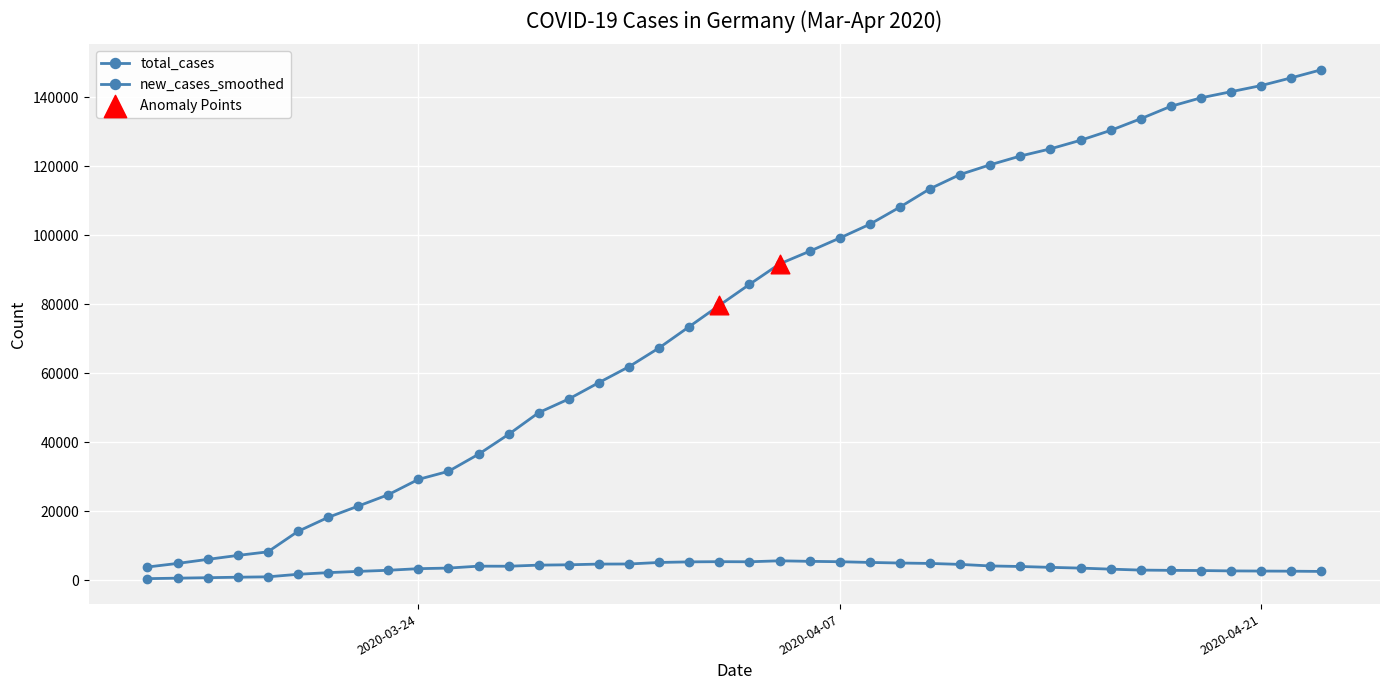

How many lines are shown in the chart?

2